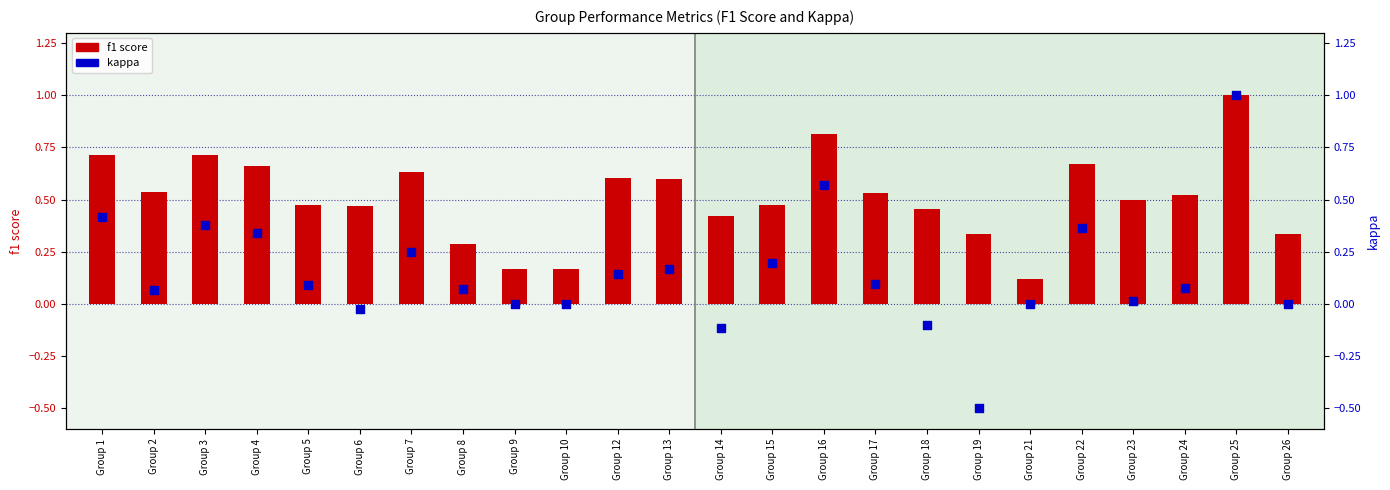

At how many categories does at least one series exceed 0?

24